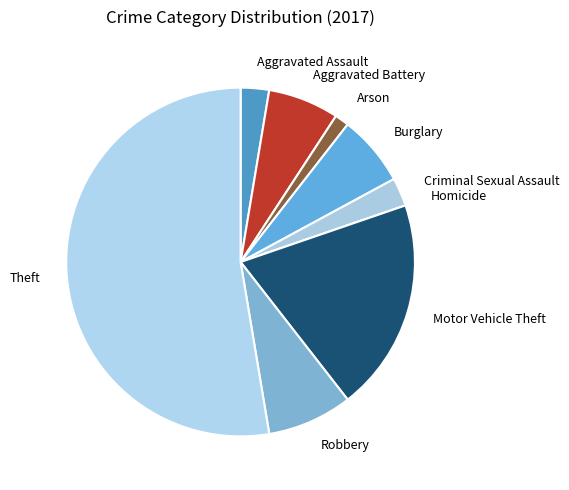

Which has a higher value, Aggravated Battery or Arson?

Aggravated Battery